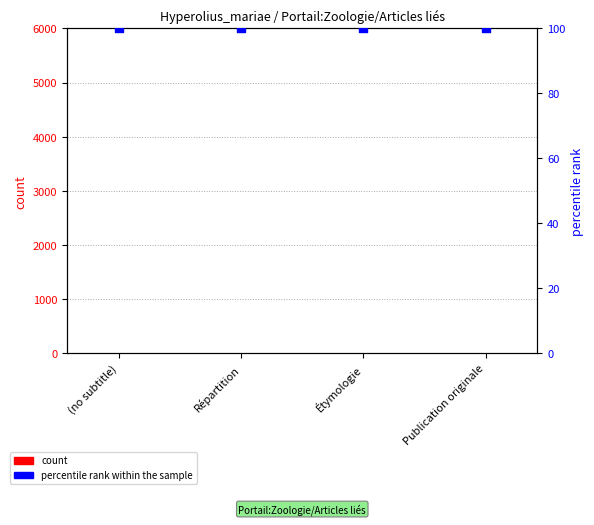

At how many categories does at least one series exceed 81?

4